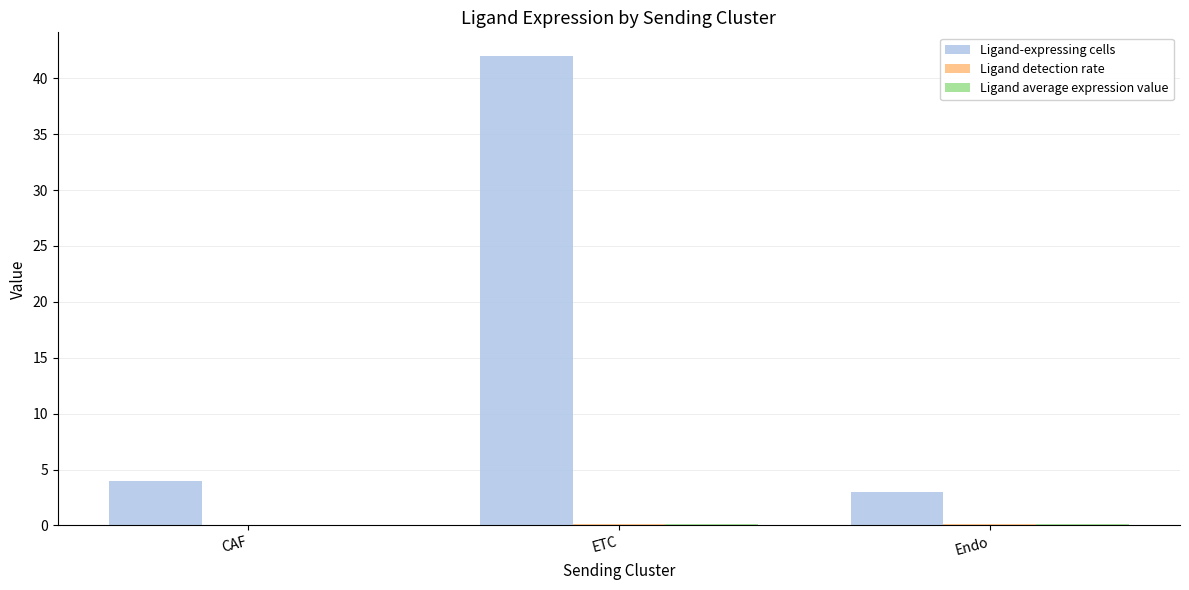

At which category is the sum across all series the highest?

ETC